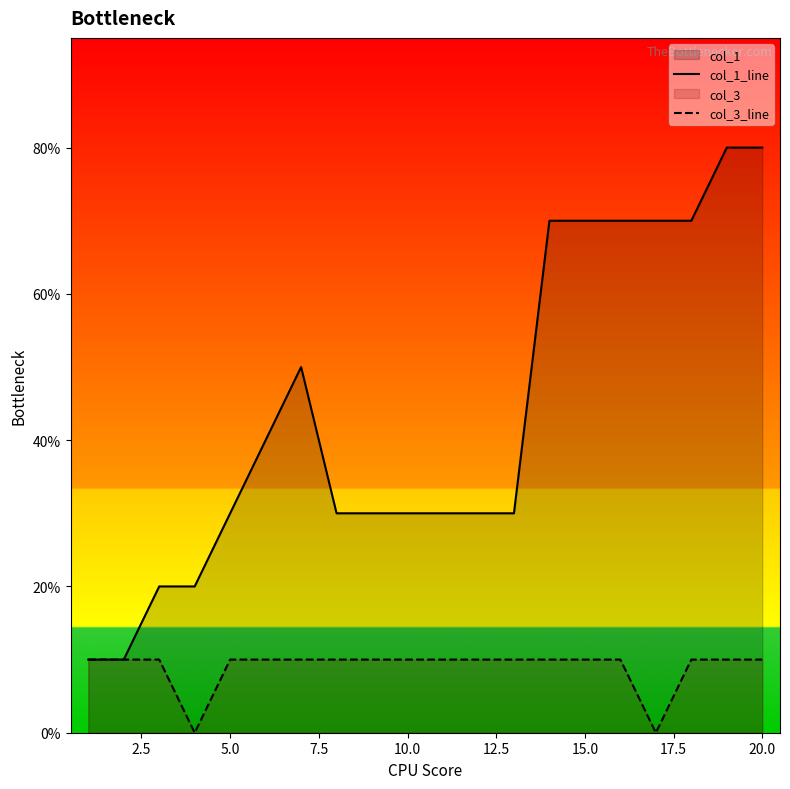

Does the chart display data point markers on the line(s)?

No